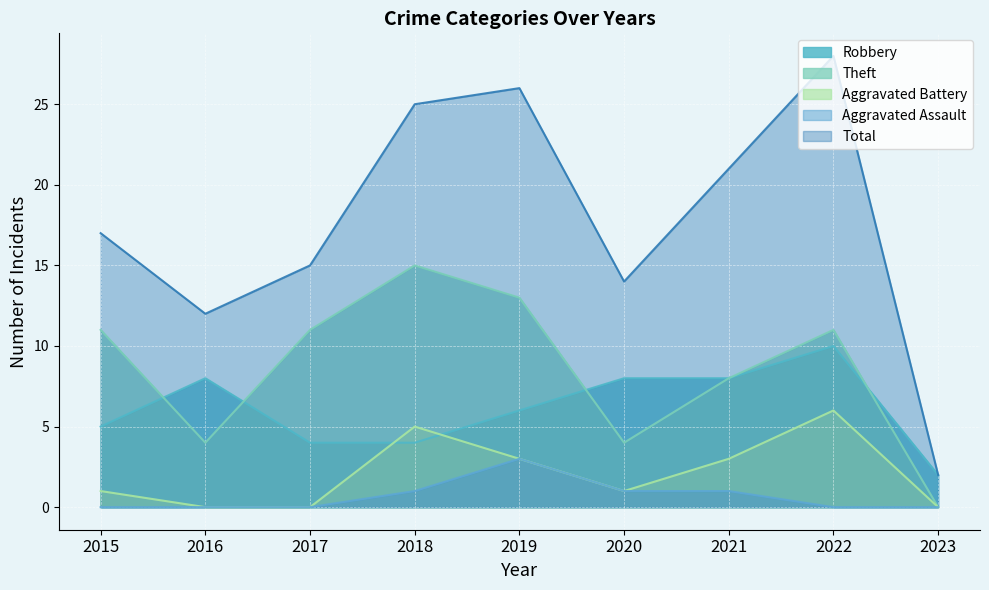

True or false: Aggravated Battery has a value of 3 at 2022.

False